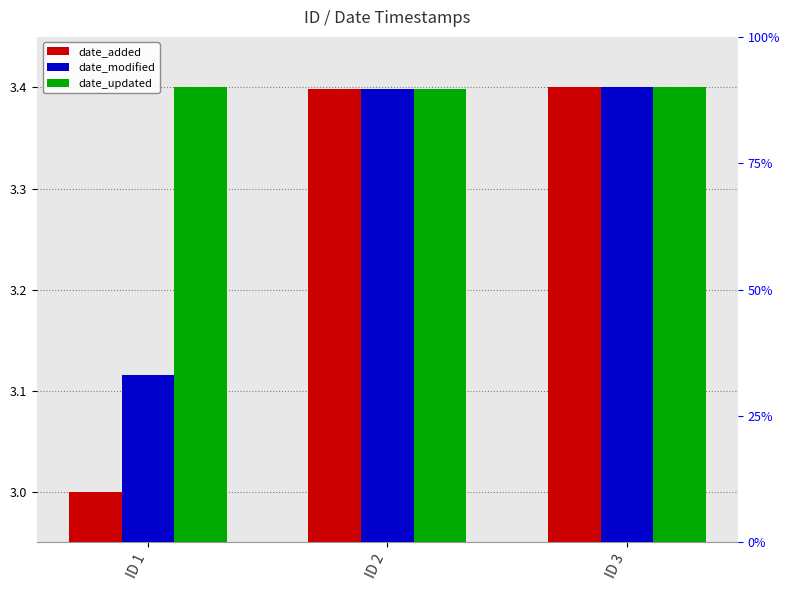

The date_modified series shows 3.1 at ID 1. True or false?

True